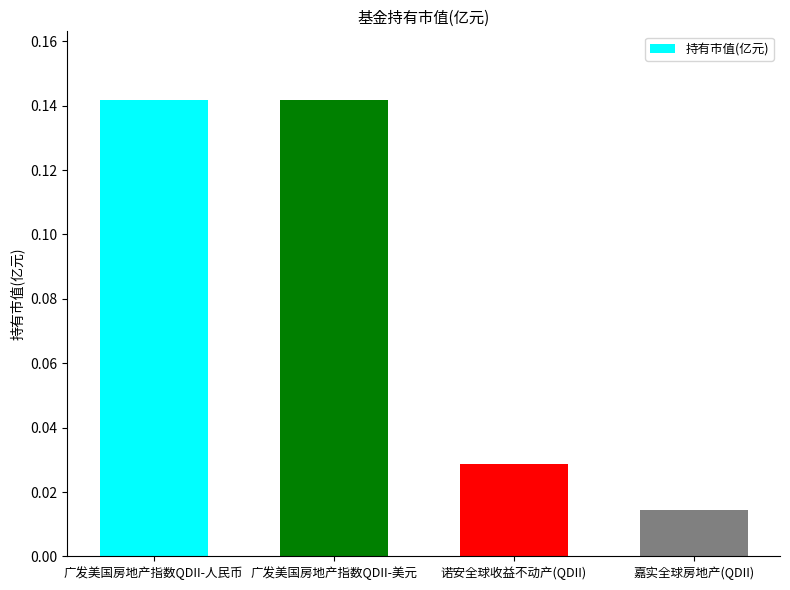

At which category does the chart reach its minimum across all series?

嘉实全球房地产(QDII)